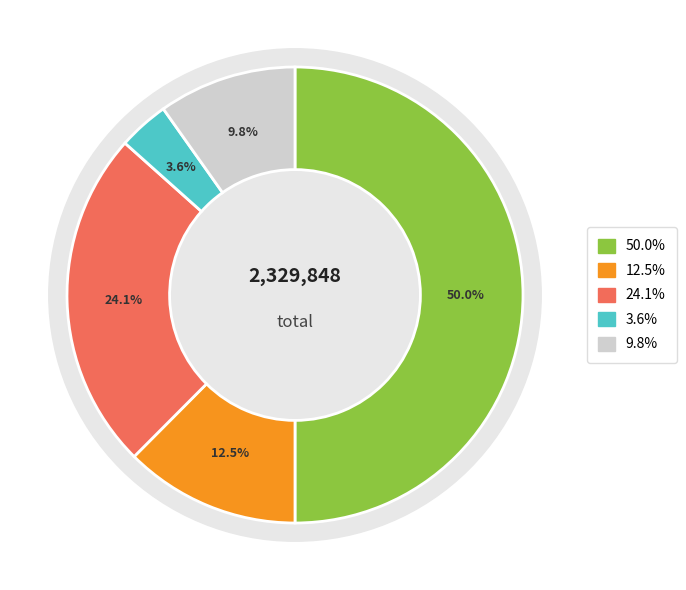

What portion of the pie excludes Total Operation Variable Costs?

75.9%